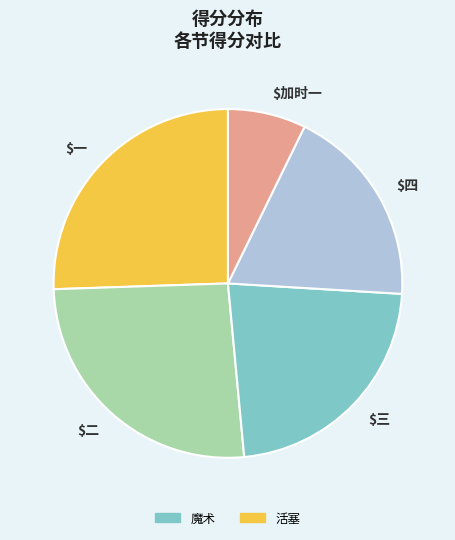

Is there any slice that represents more than half of the pie?

No